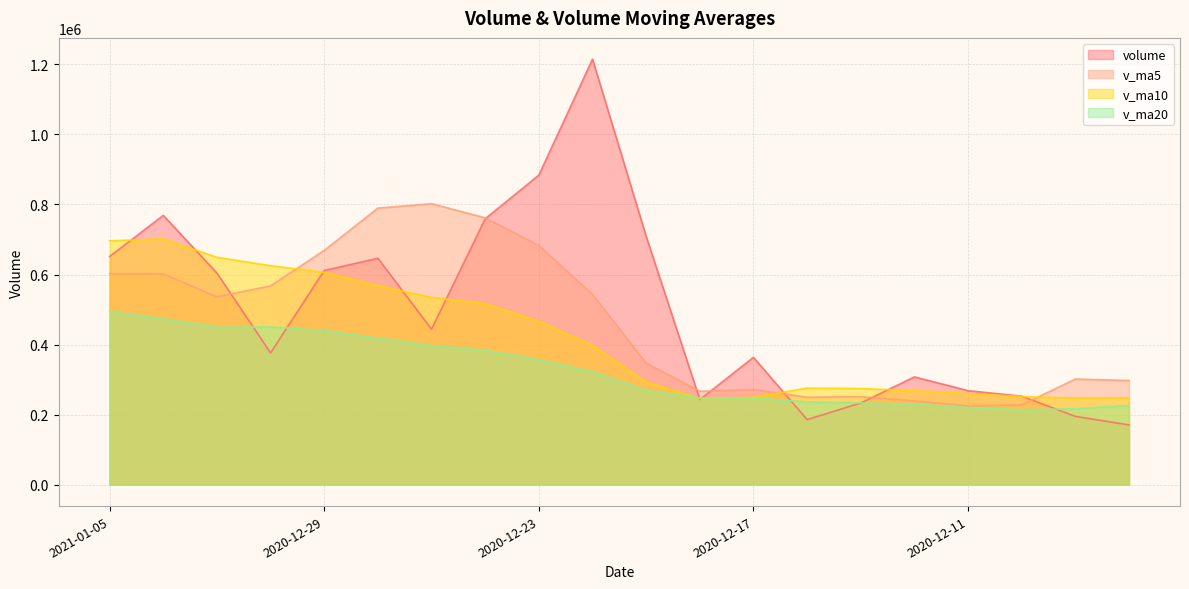

How many data points does each series have?

20